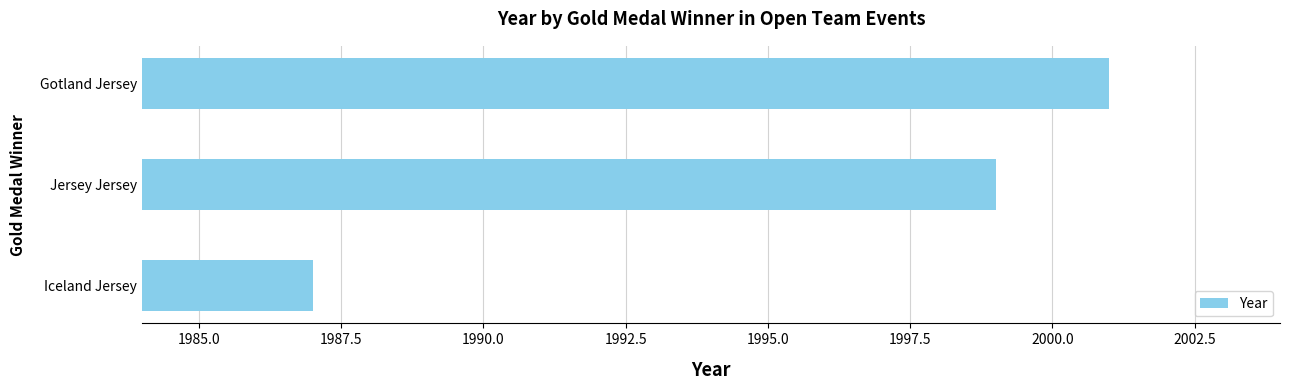

Which has a higher value, 1985.0 or 1992.5?

1992.5